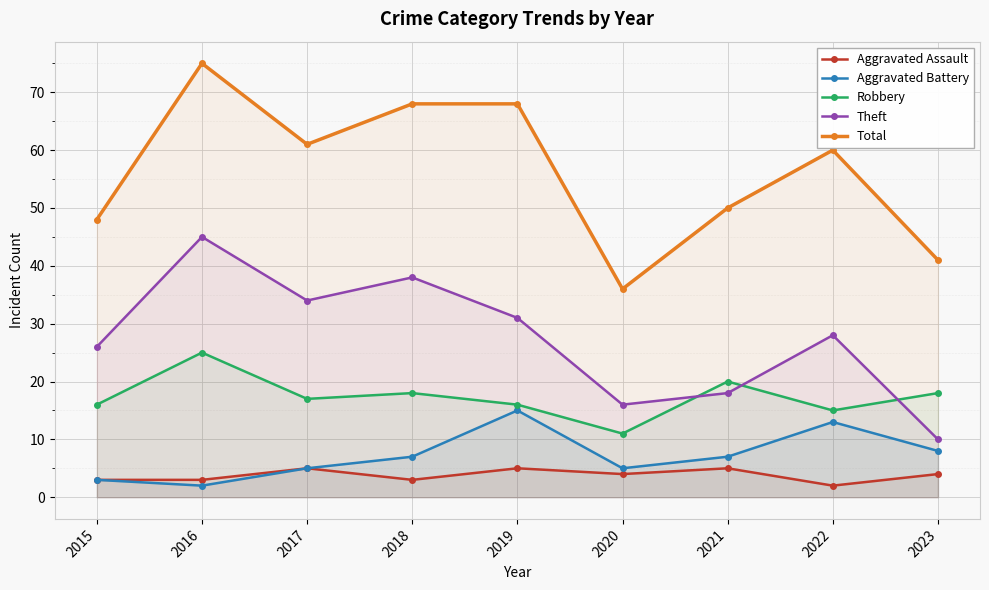

What value does the Theft series have at 2016?

45